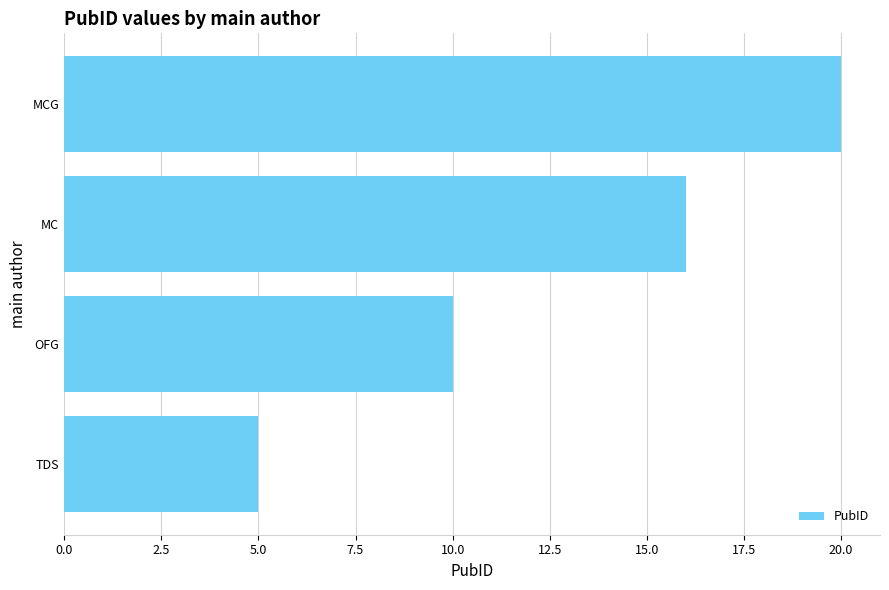

Does the chart contain stacked bars?

No